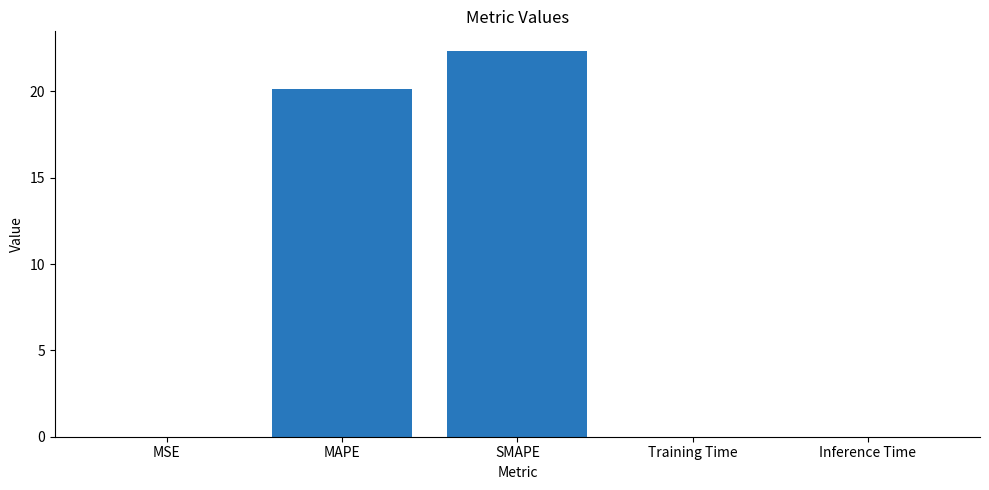

The chart shows a value of 0.0 at Inference Time. True or false?

True